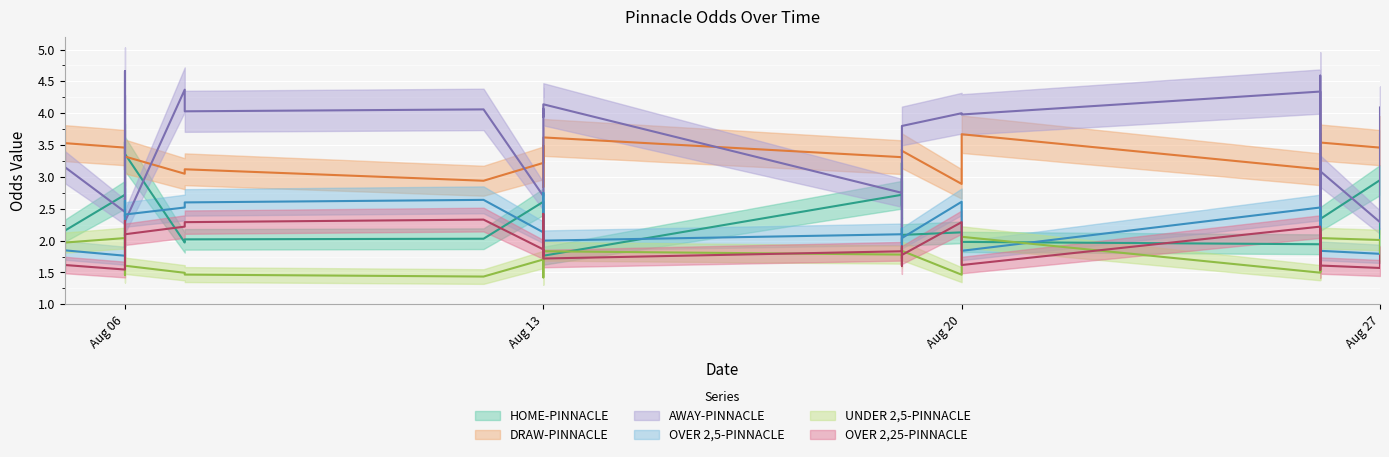

How many intersections are there between UNDER 2,5-PINNACLE and OVER 2,5-PINNACLE?

11